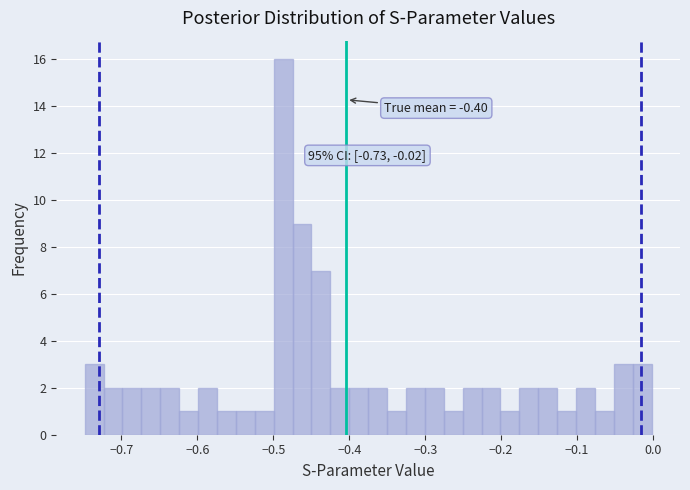

Around what value on the x-axis is the tallest bar? Give the approximate position of its centre, as read against the axis.

-0.49